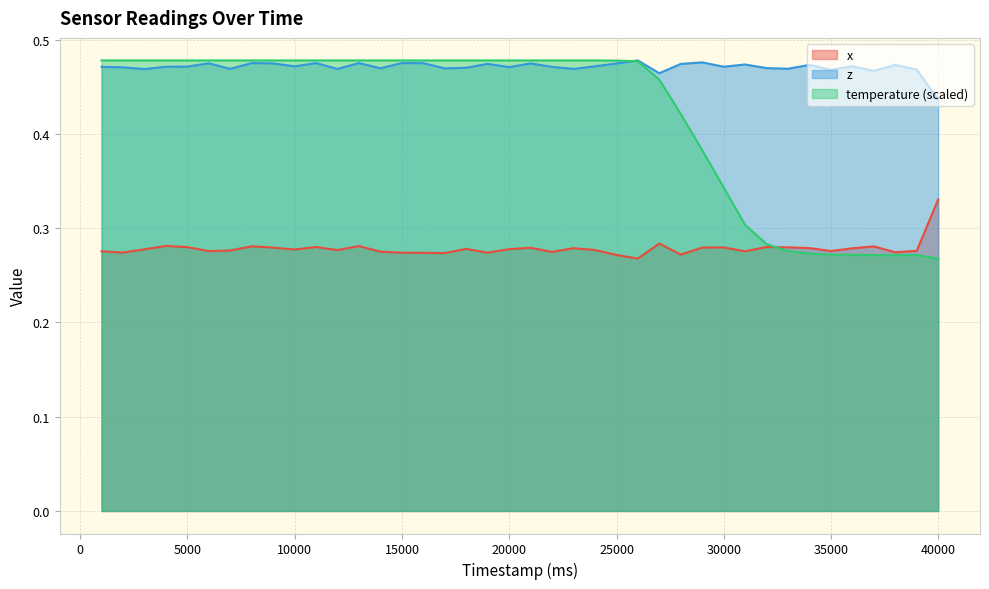

List the series in order of their overall mean, highest first.

z, temperature (scaled), x